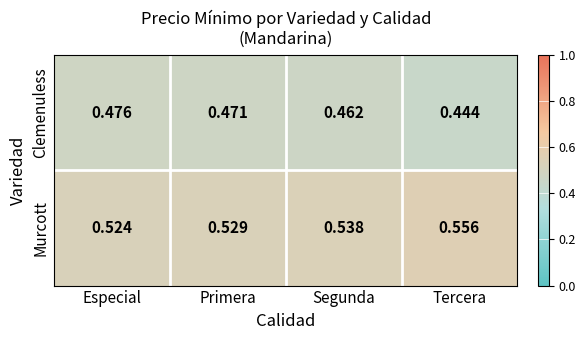

Which series has the largest total across all categories?

Murcott